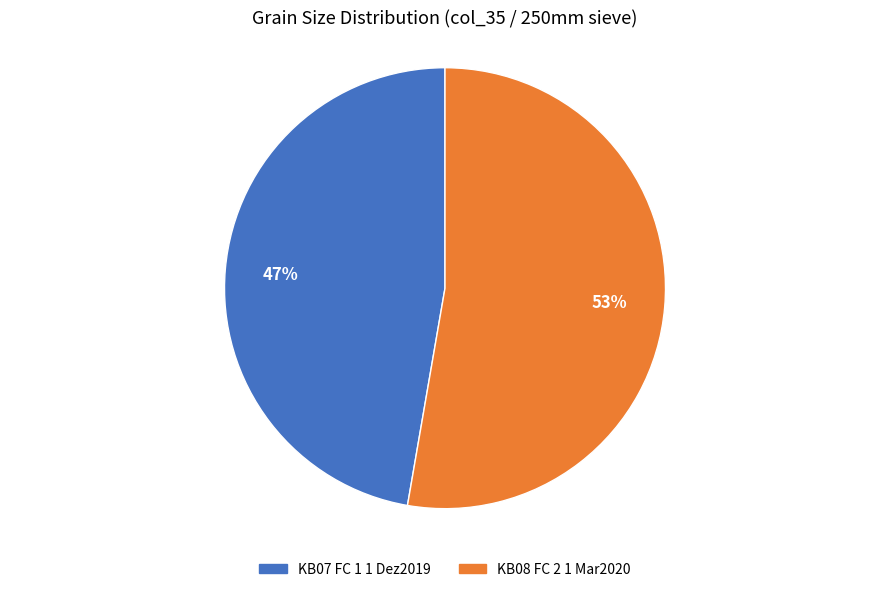

Which category has the biggest portion of the pie?

KB08 FC 2 1 Mar2020